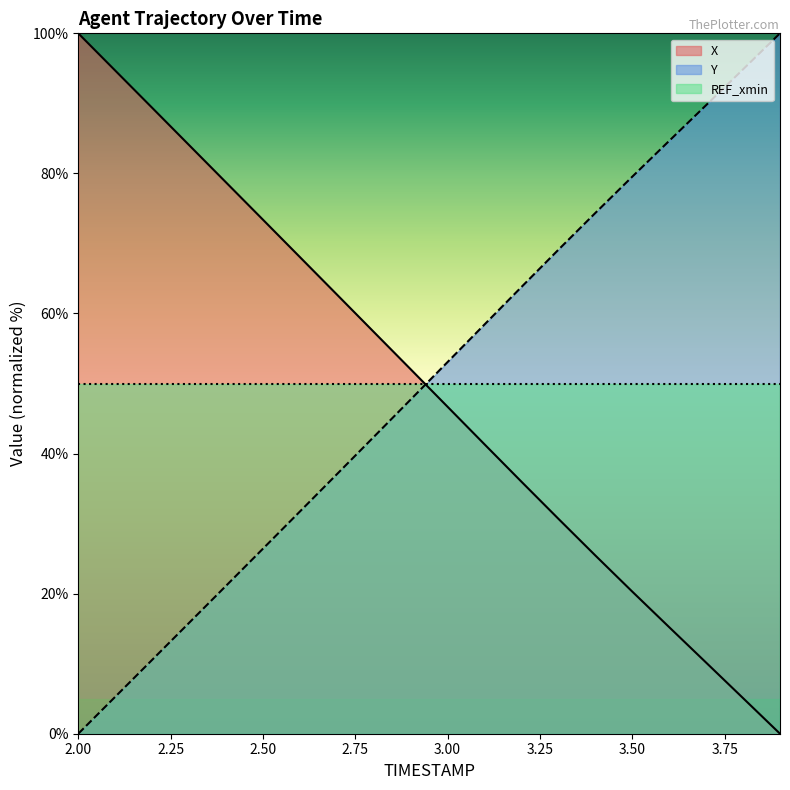

What is the spread (max minus min) of values at 2.00?

100.0